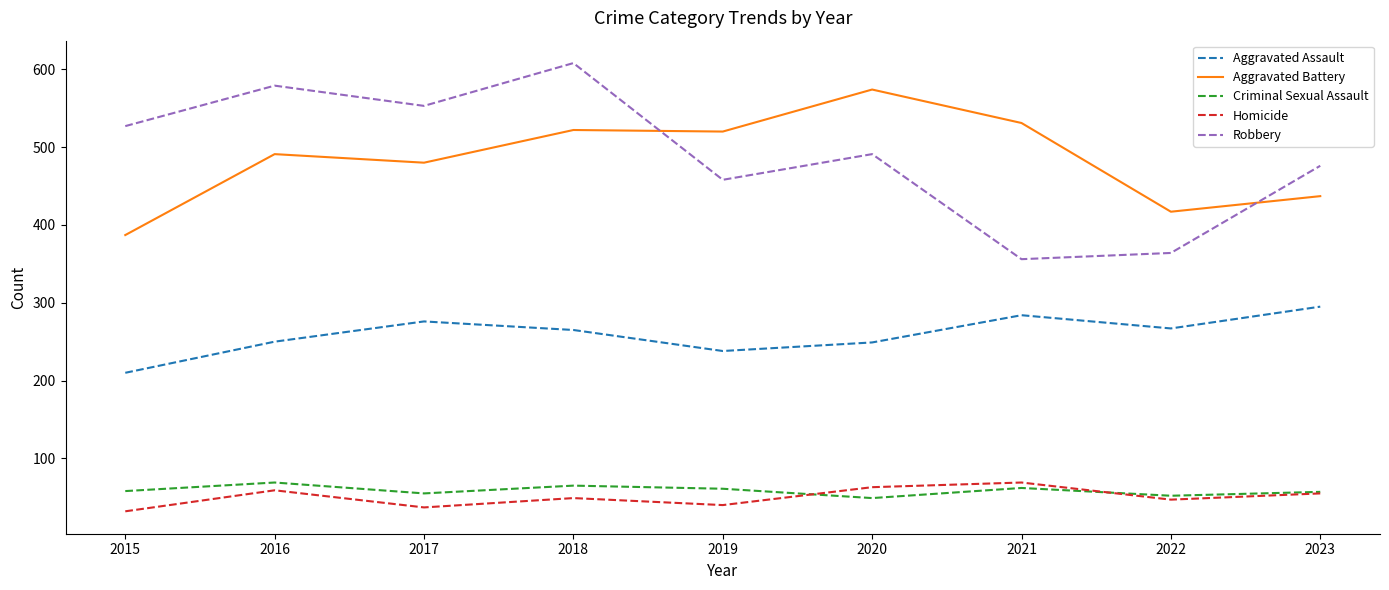

Which series has the widest spread of values?

Robbery